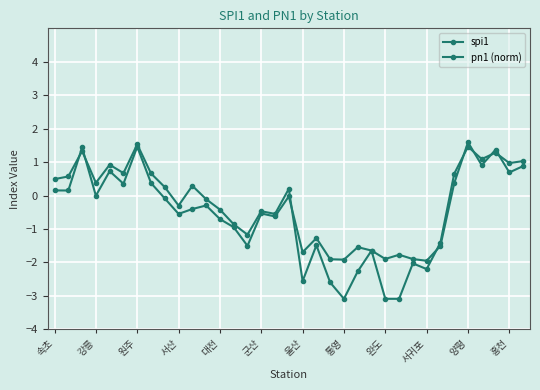

How many data points in spi1 are above 0?

17